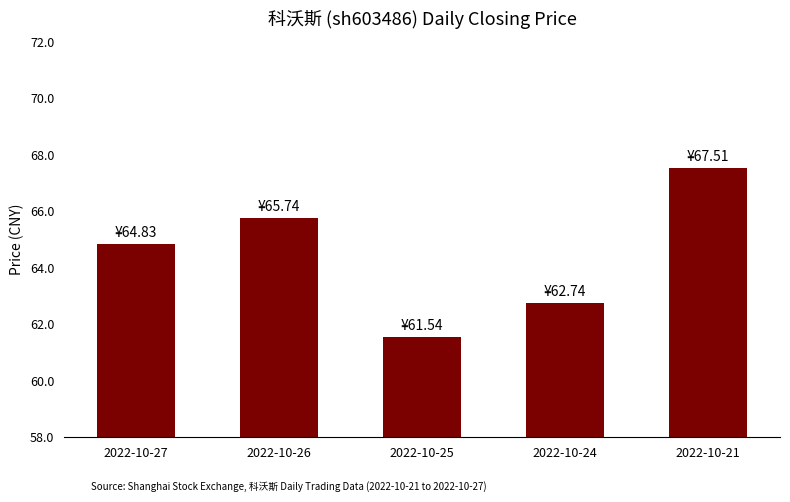

What is the difference between the values at 2022-10-21 and 2022-10-24?

4.8